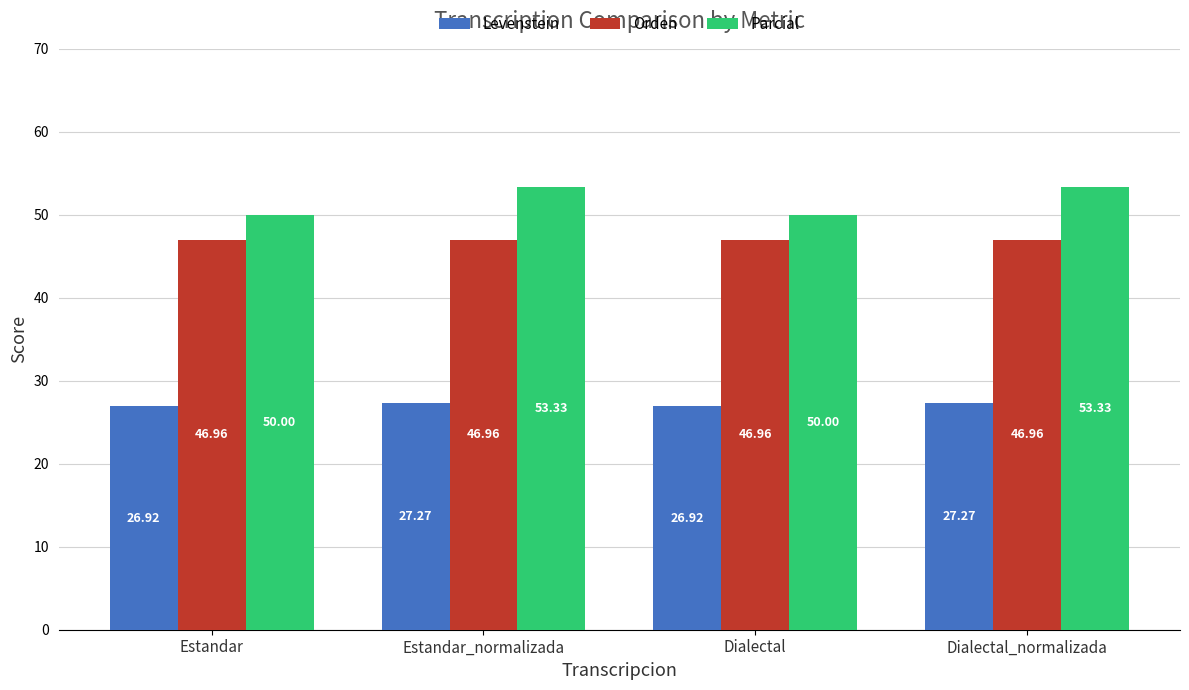

Is it true that Levenstein equals 41.0 at Dialectal?

False